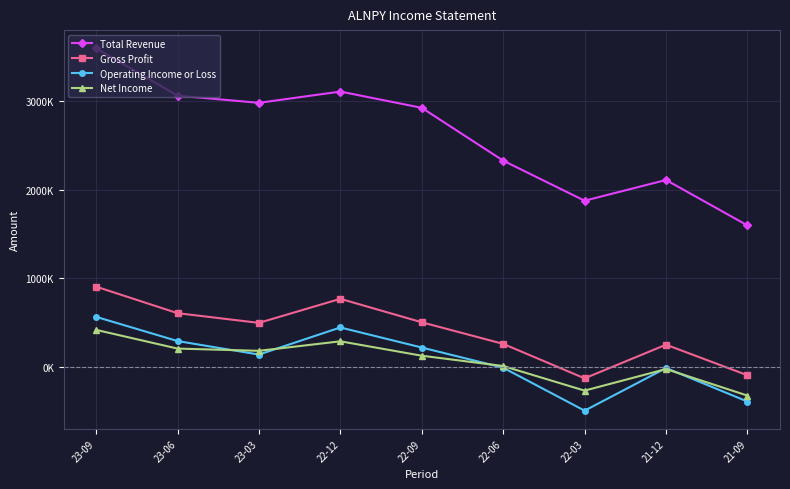

Does the chart display data point markers on the line(s)?

Yes